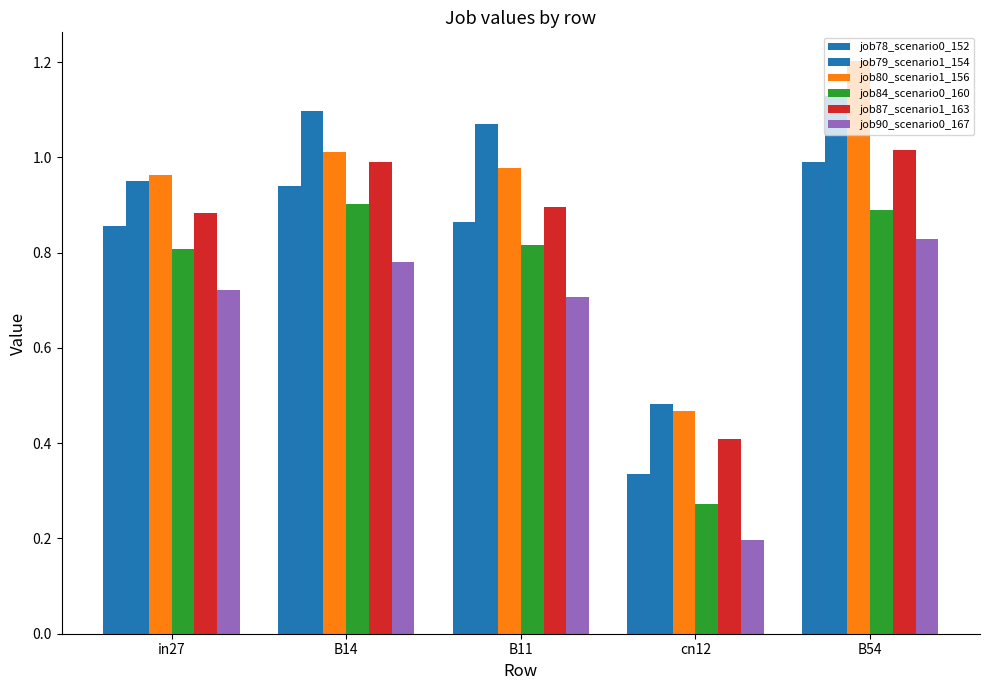

What is the sum of the job79_scenario1_154 values at cn12 and B14?

1.6